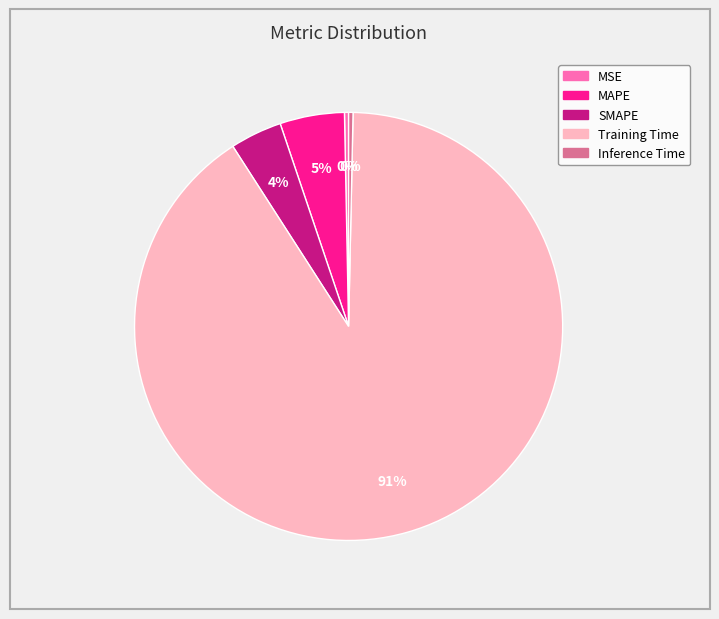

To the nearest percent, what is the difference between the MSE and SMAPE slice percentages?

4%